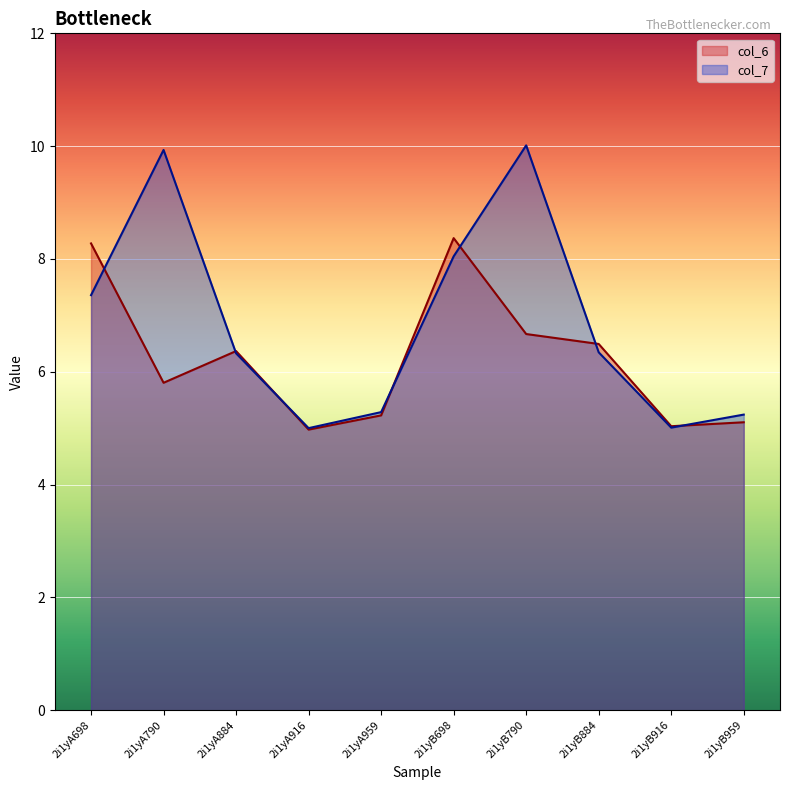

The value of col_6_line at 2i1yA790 is 9.6. True or false?

False